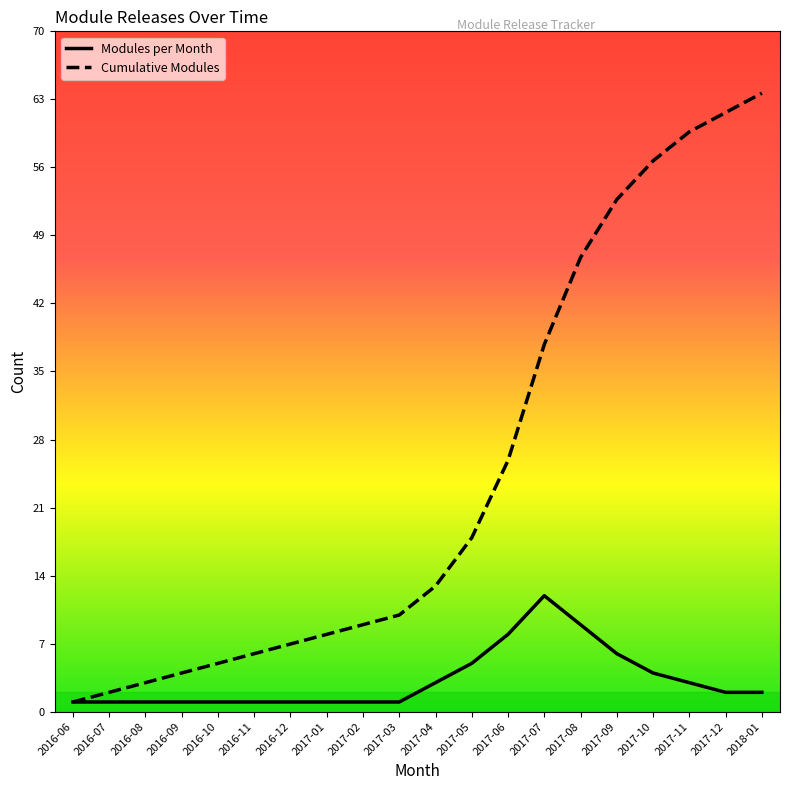

True or false: Cumulative Modules has more than 2 points higher than both neighbors.

False